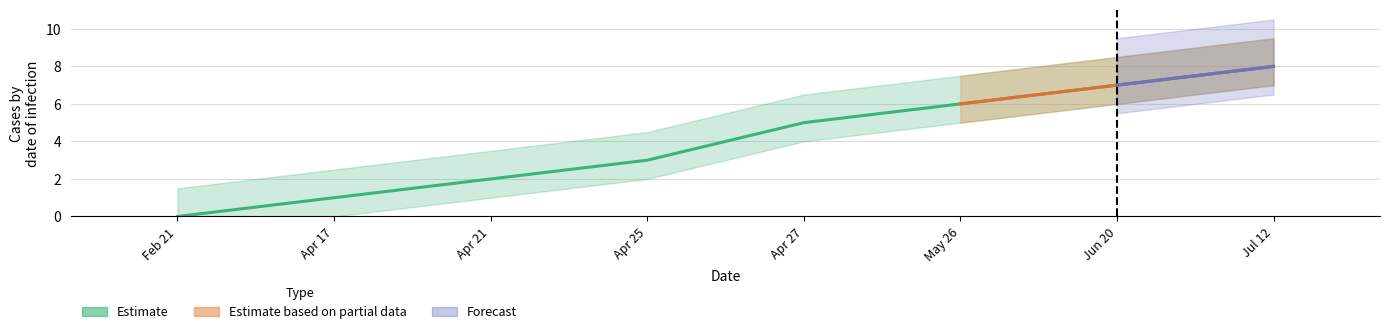

Does the chart contain stacked bars?

No